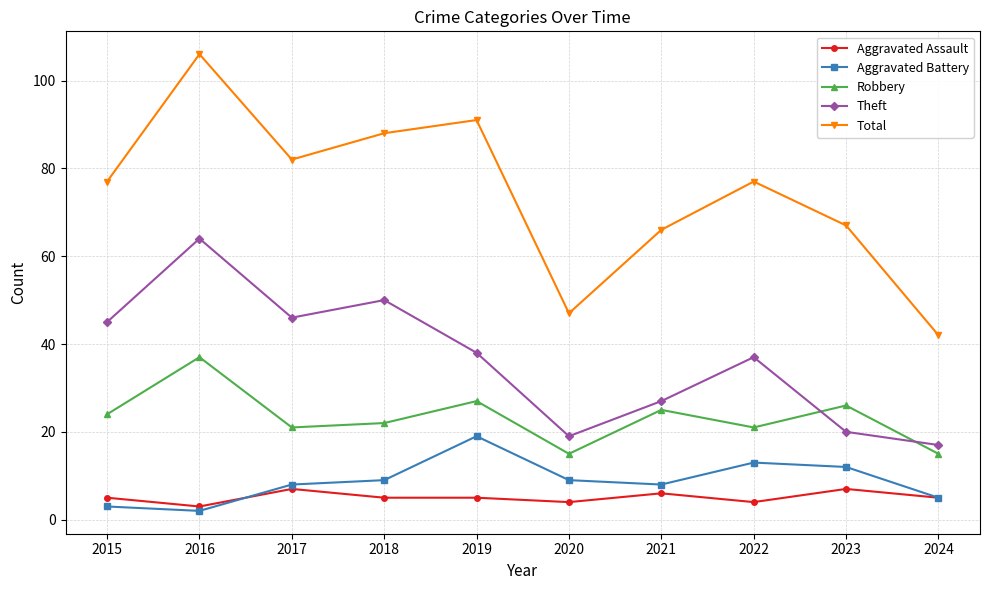

List the series in order of their peak value, highest first.

Total, Theft, Robbery, Aggravated Battery, Aggravated Assault